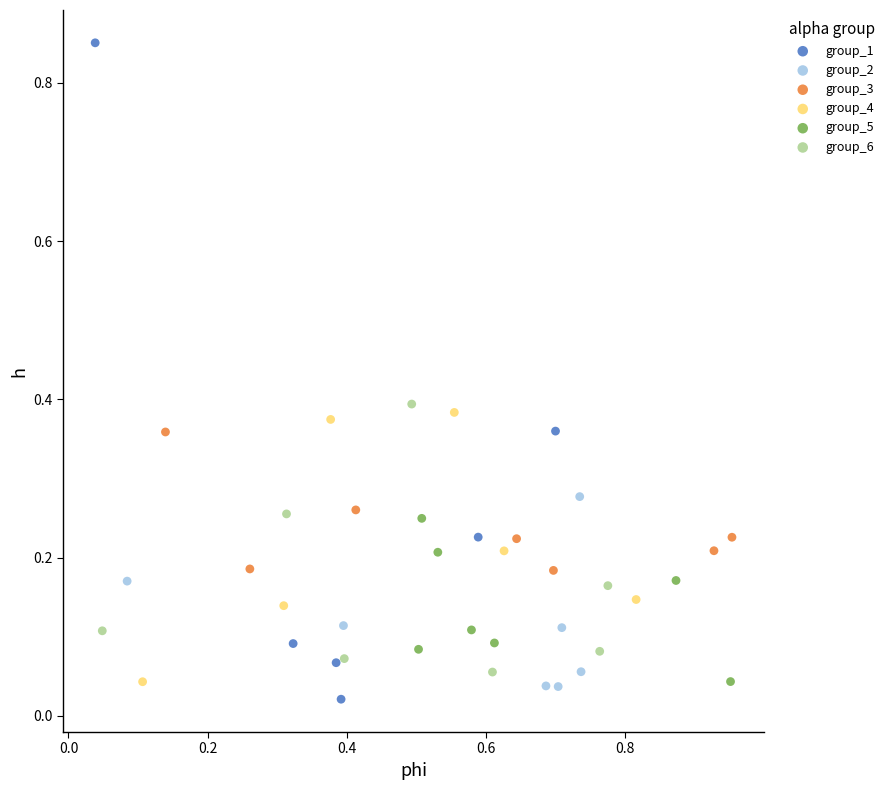

What are all the series names shown in the legend?

group_1, group_2, group_3, group_4, group_5, group_6